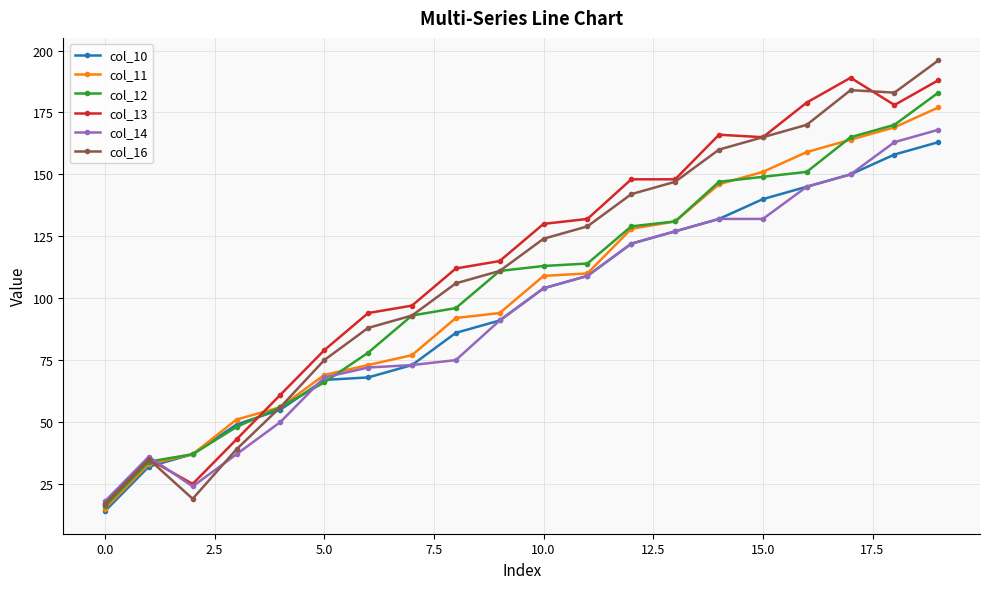

Is this an area chart (filled region under the line)?

No